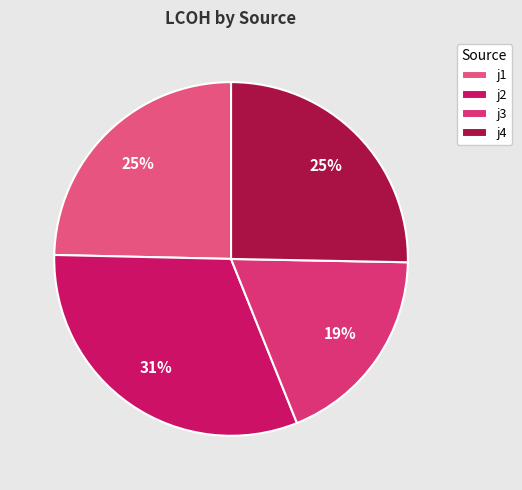

To the nearest percent, what is the combined percentage of j3 and j1?

43%